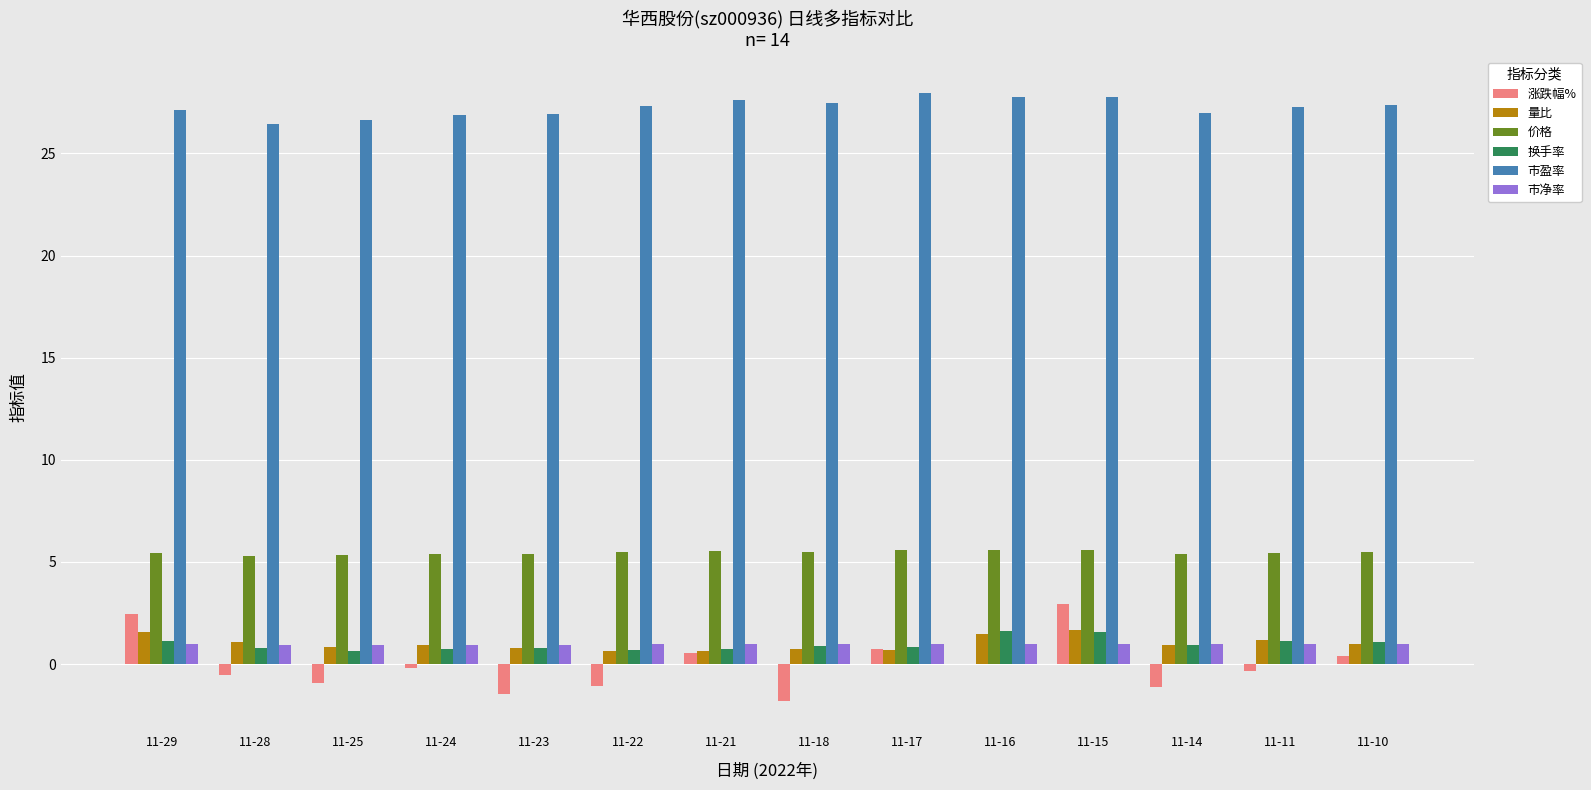

Which series has the largest total across all categories?

市盈率